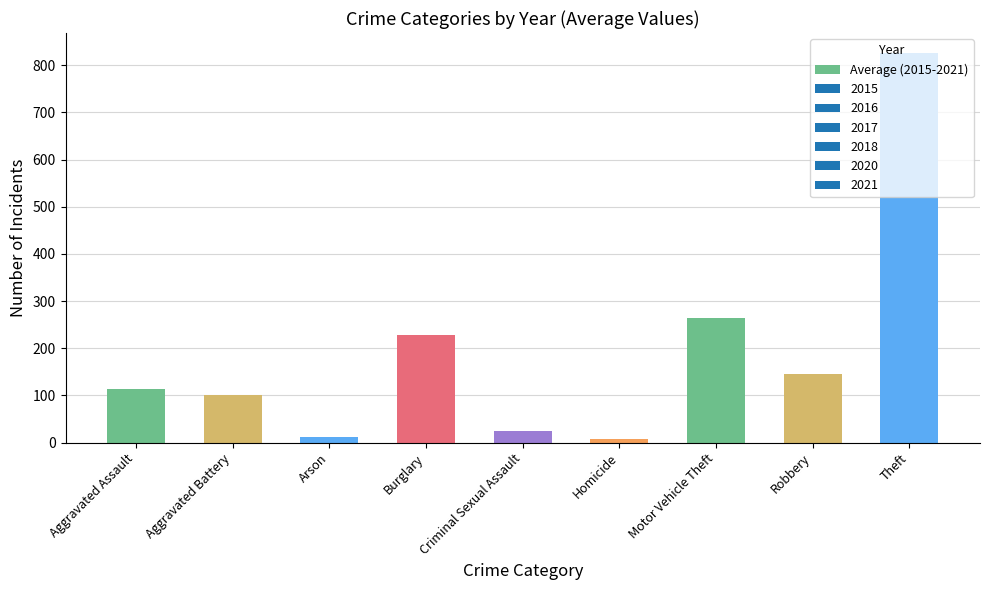

True or false: the data shows 23.5 at Aggravated Battery.

False